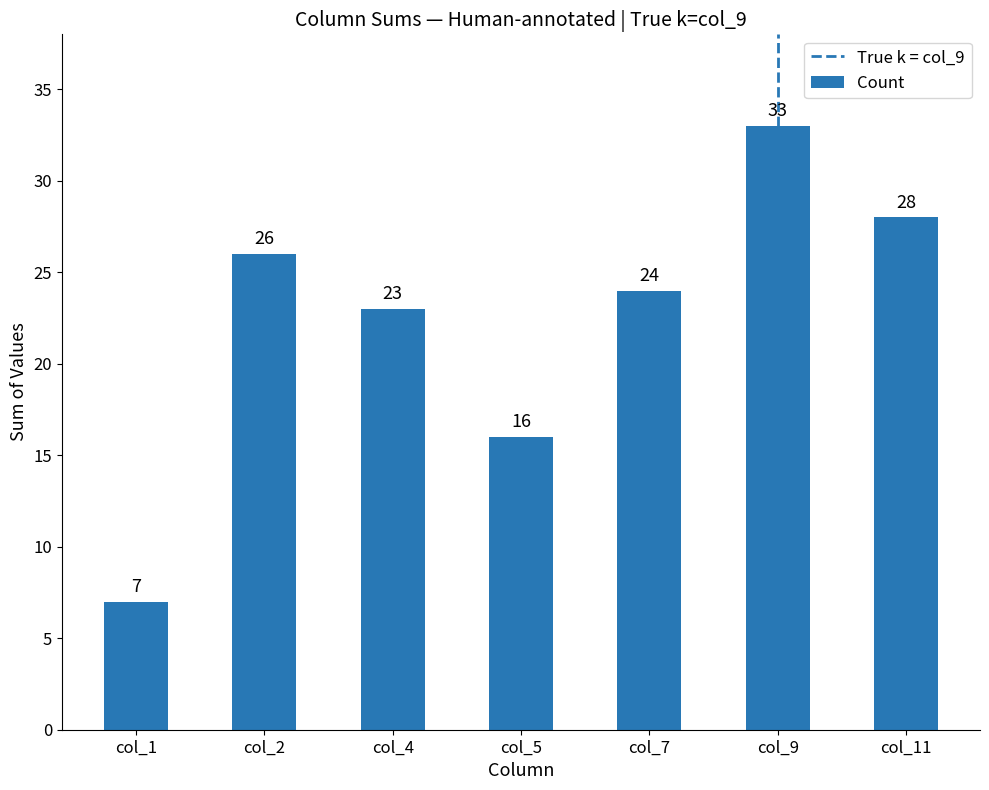

Between col_2 and col_5, which is larger?

col_2